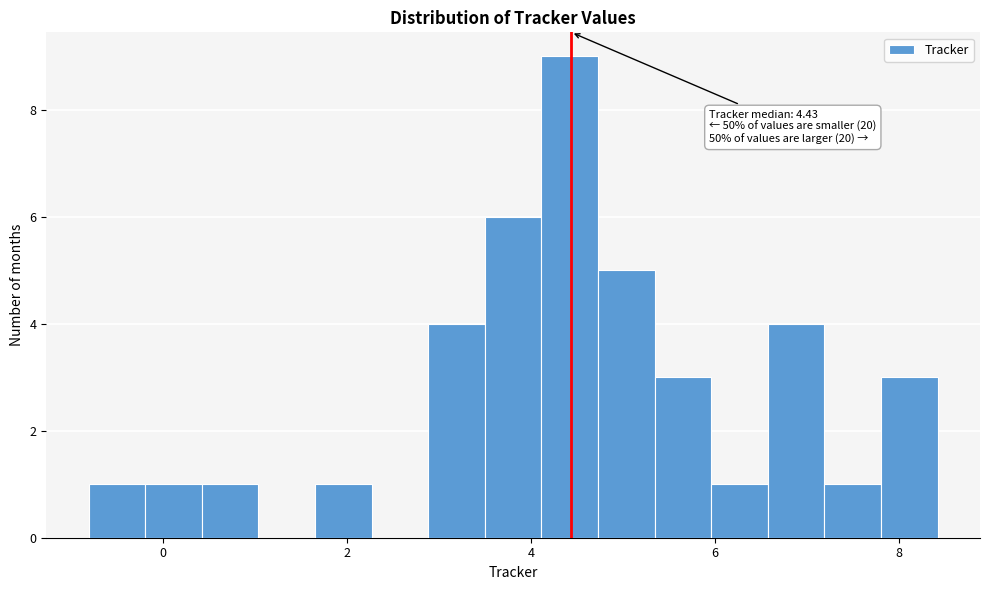

Read against the x-axis, roughly where is the centre of the tallest bar?

4.4